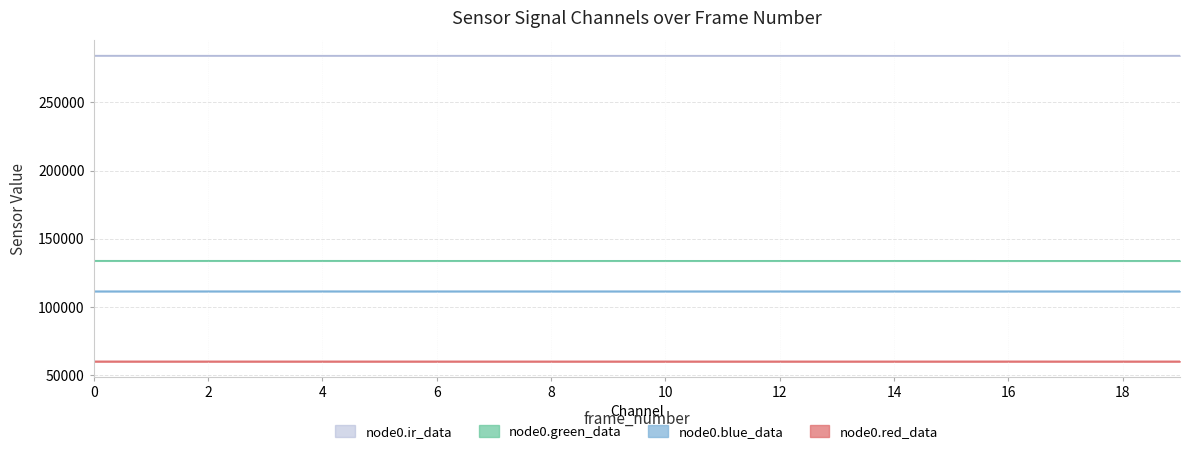

At how many categories does at least one series exceed 66827?

20